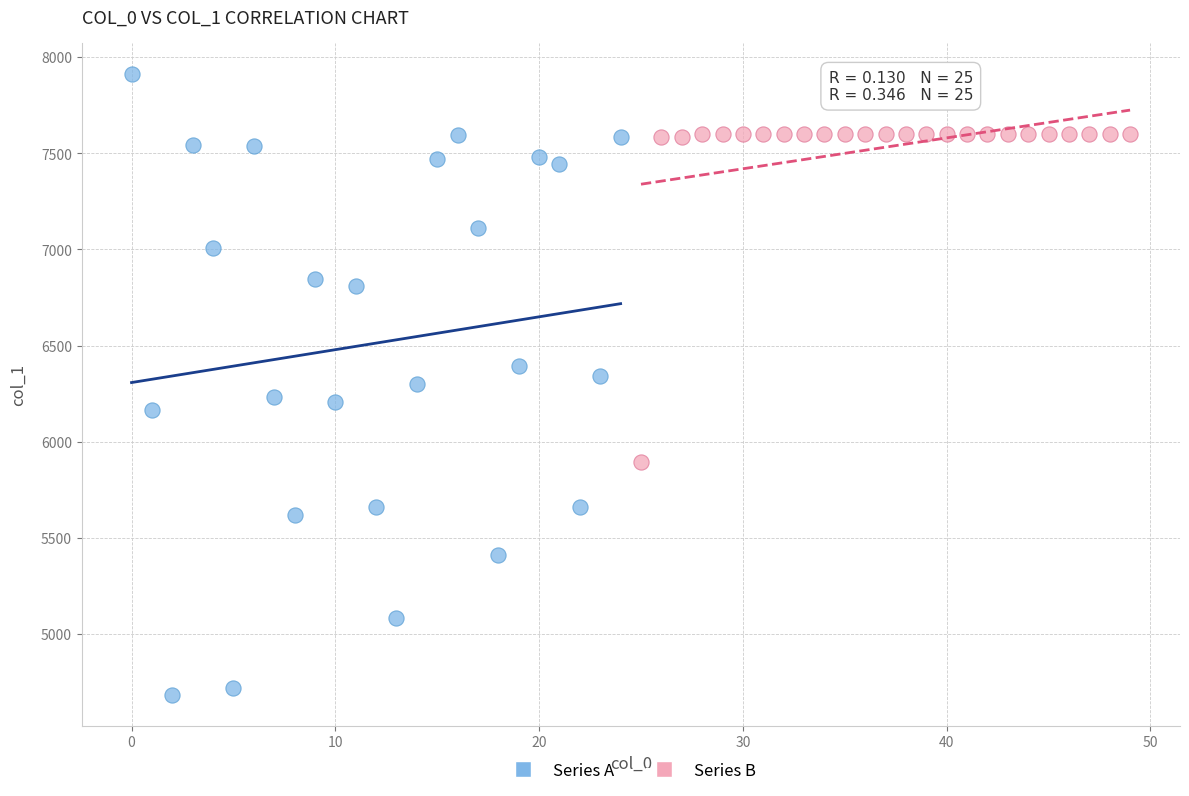

Which series reaches the minimum Y coordinate?

Series A